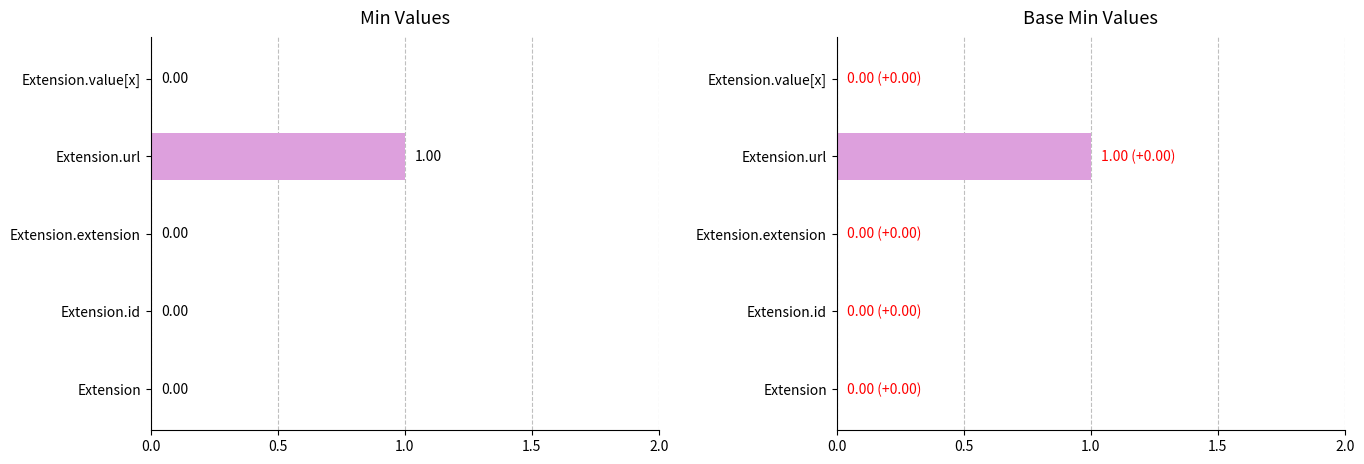

What is the value of the Base Min bar at the 4th from the left?

1